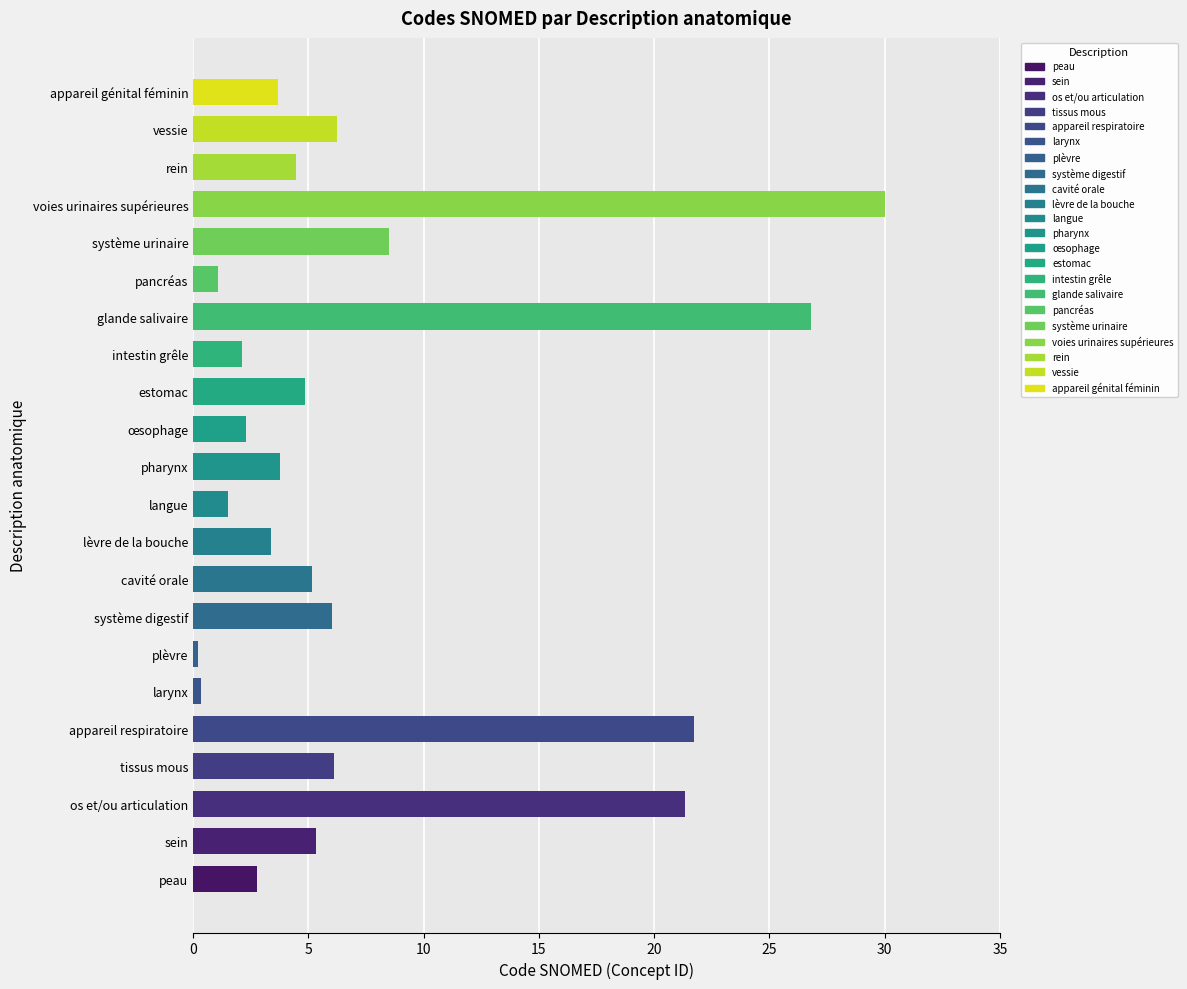

What is the difference between the maximum and minimum values?

29.8